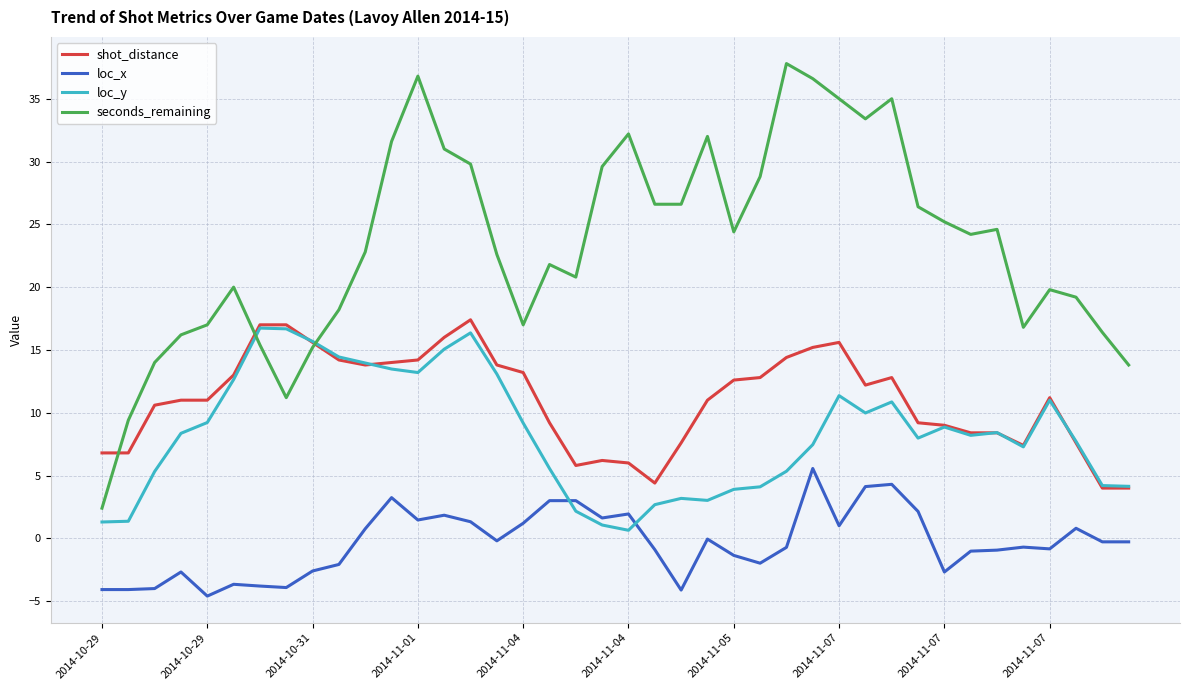

Which series has the largest total across all categories?

seconds_remaining